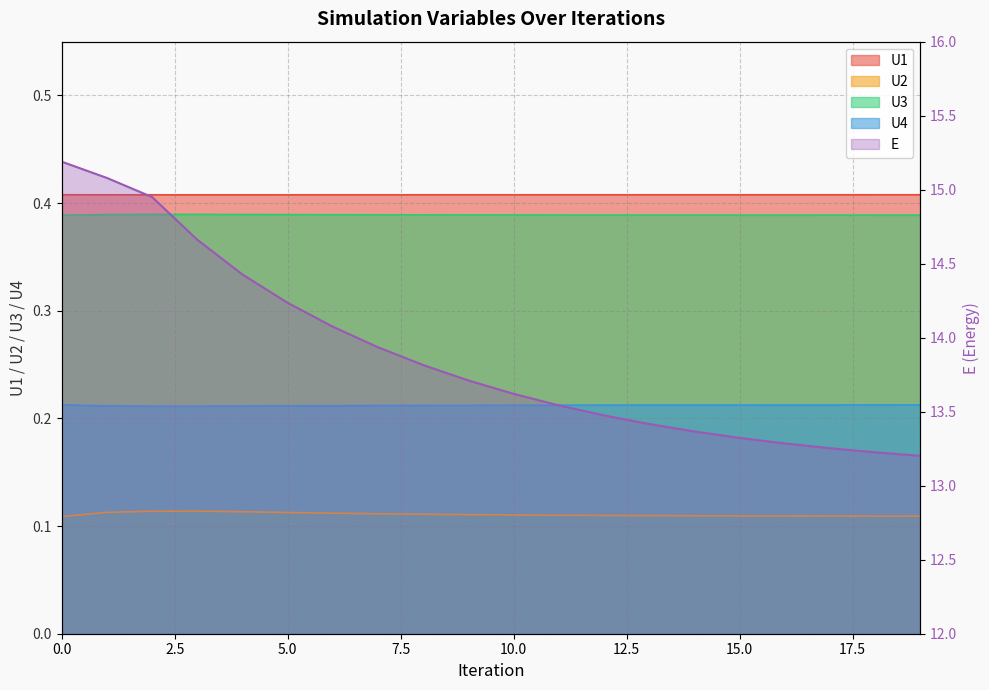

At which label is U1 closest to 0?

3